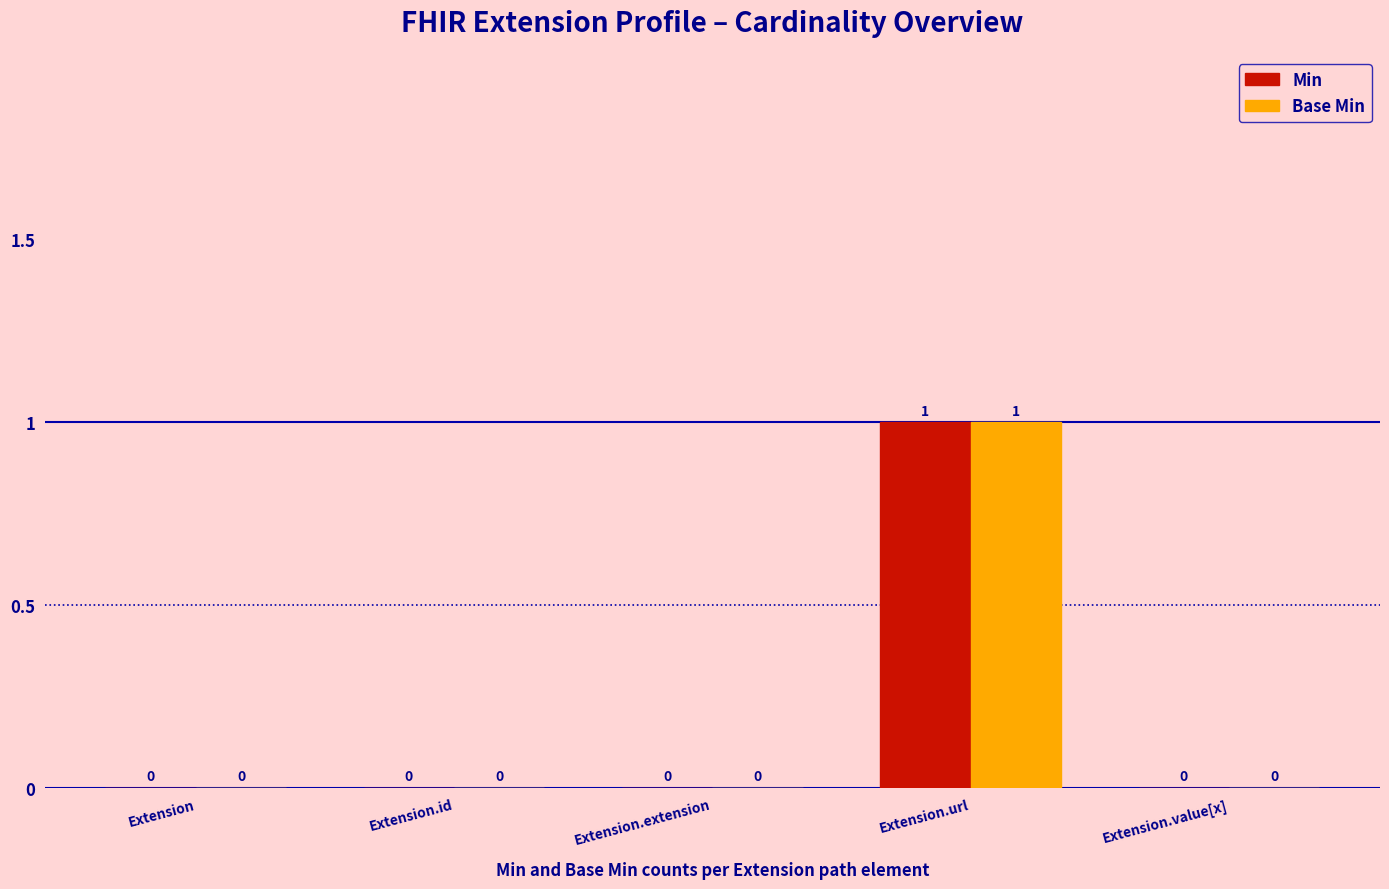

At which category is the sum across all series the highest?

Extension.url